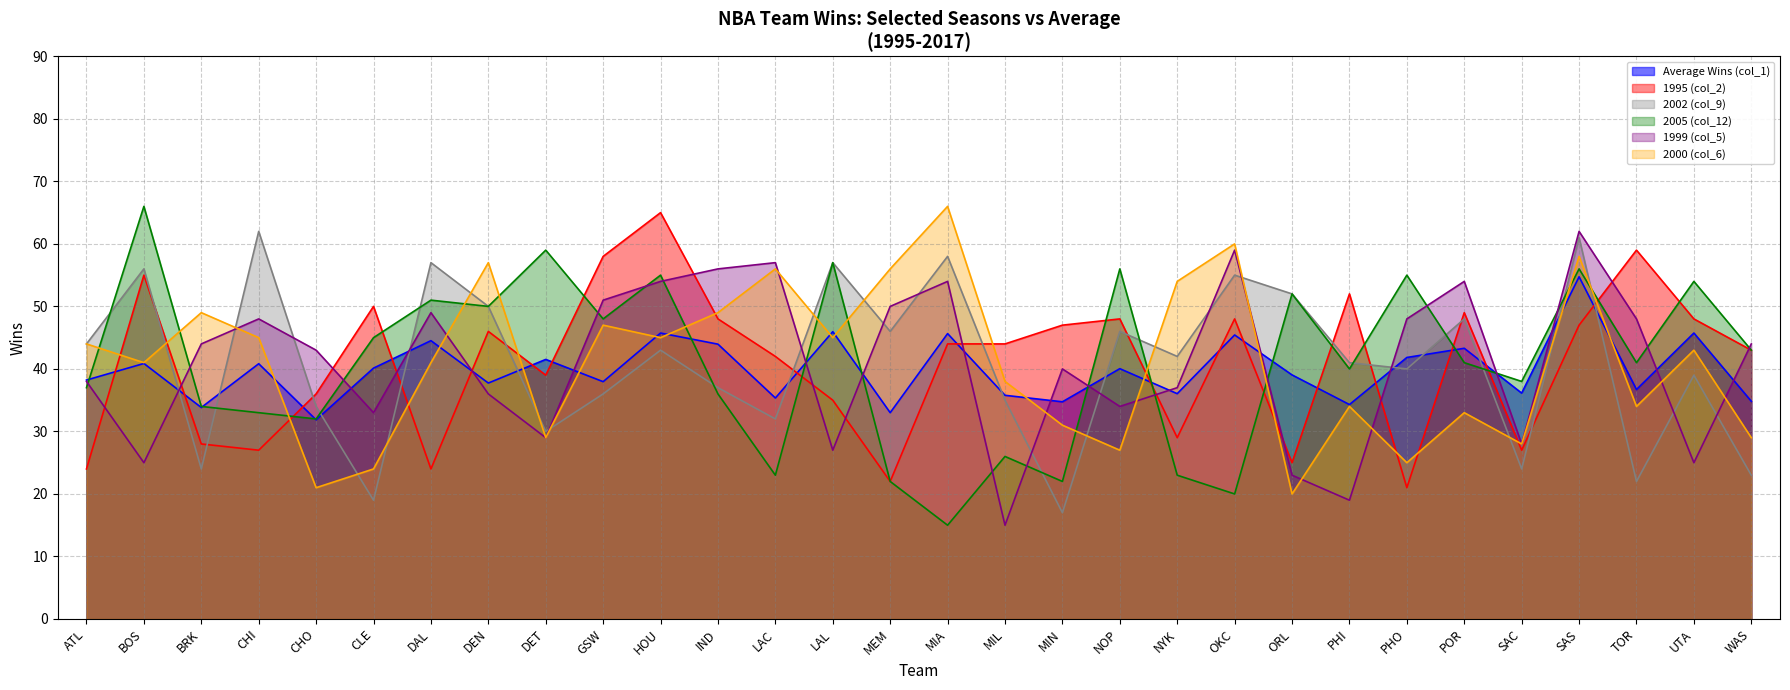

In Average Wins (col_1), how many points are higher than both neighbors (excluding endpoints)?

12